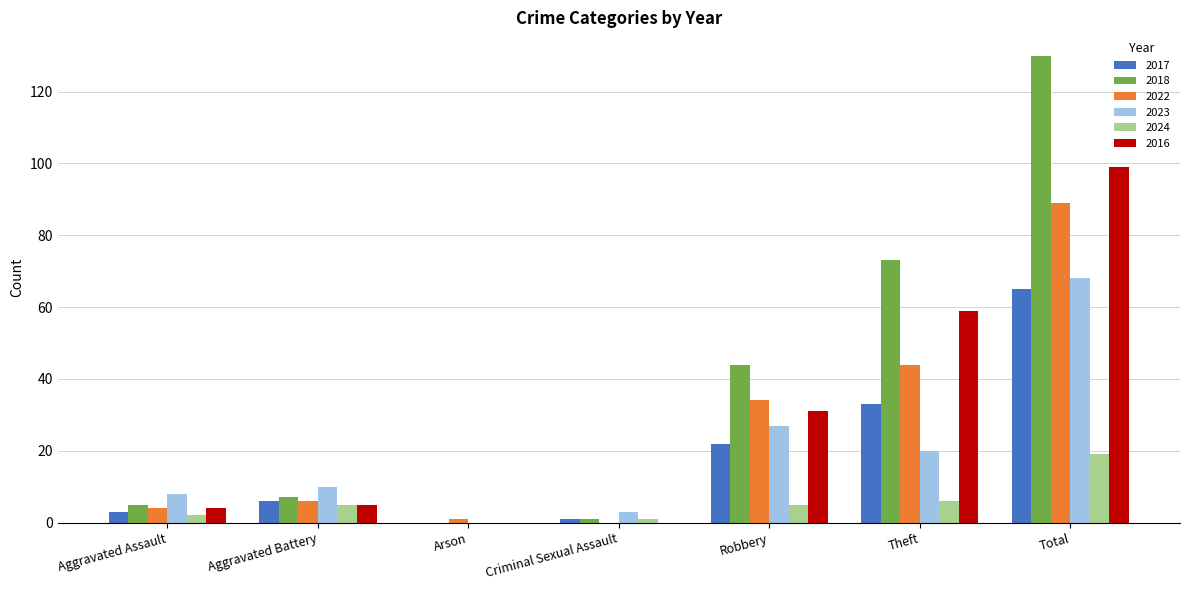

How many groups of bars are there?

7